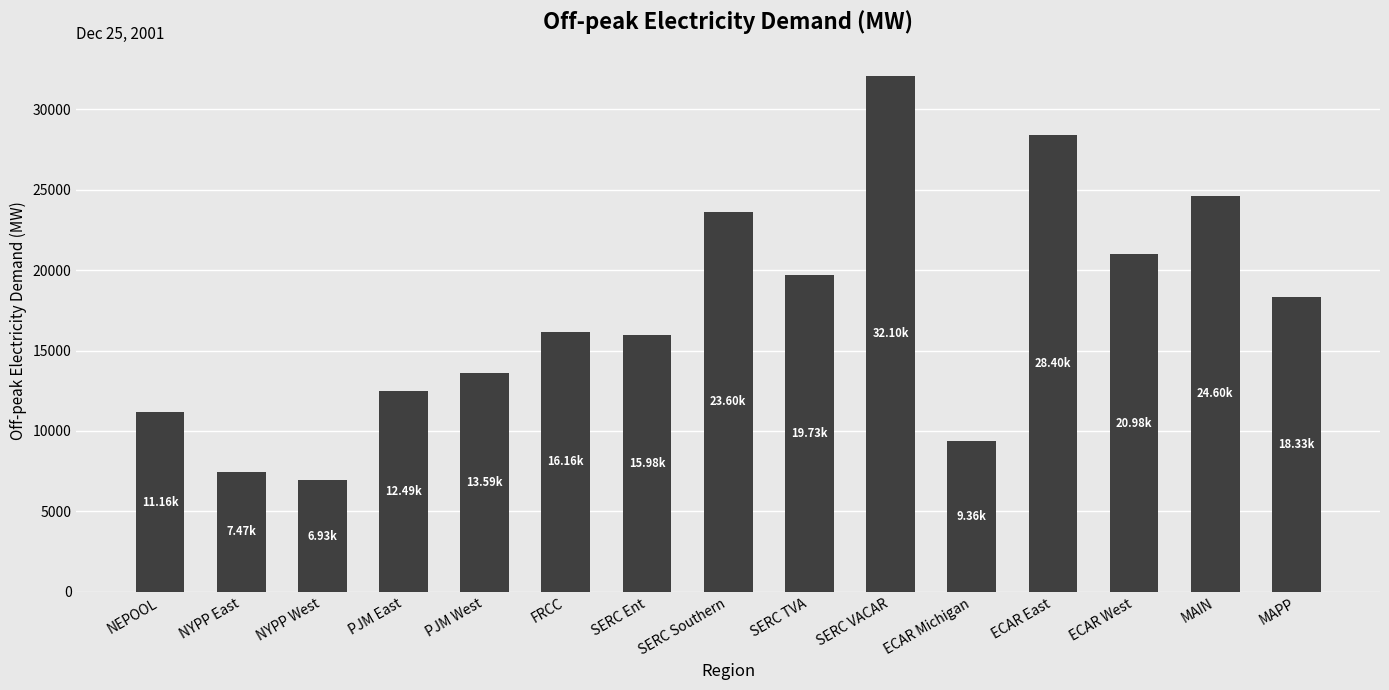

True or false: the data shows 8996.2 at MAPP.

False